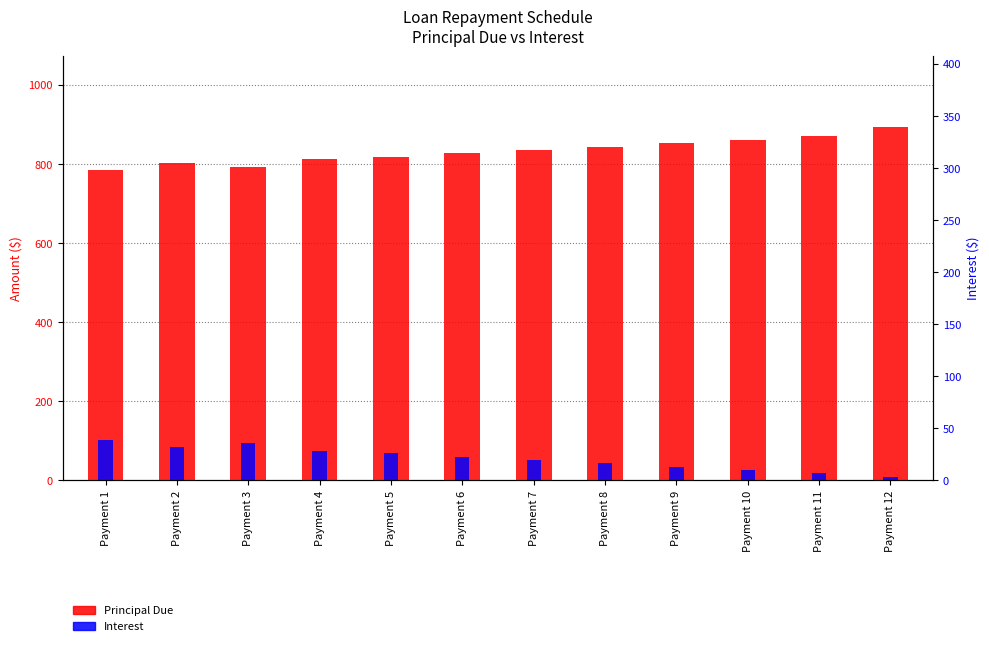

Where does the Principal Due series first go above 835?

Payment 7